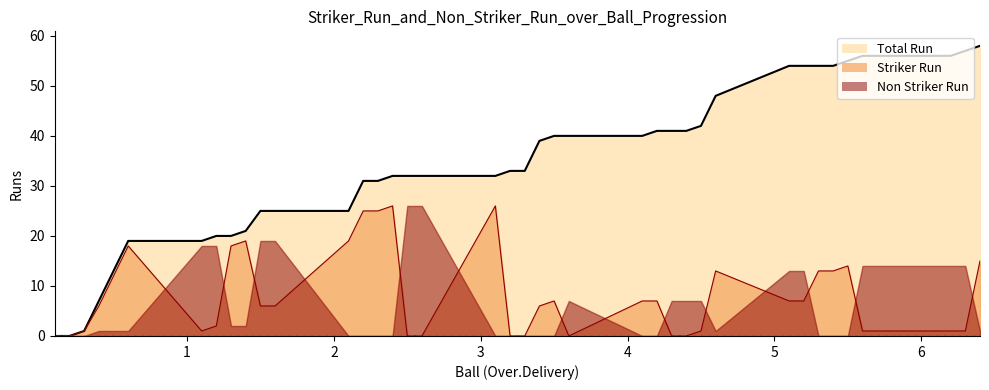

Which series ends up on top after the final intersection of Striker Run and Non Striker Ball?

Striker Run